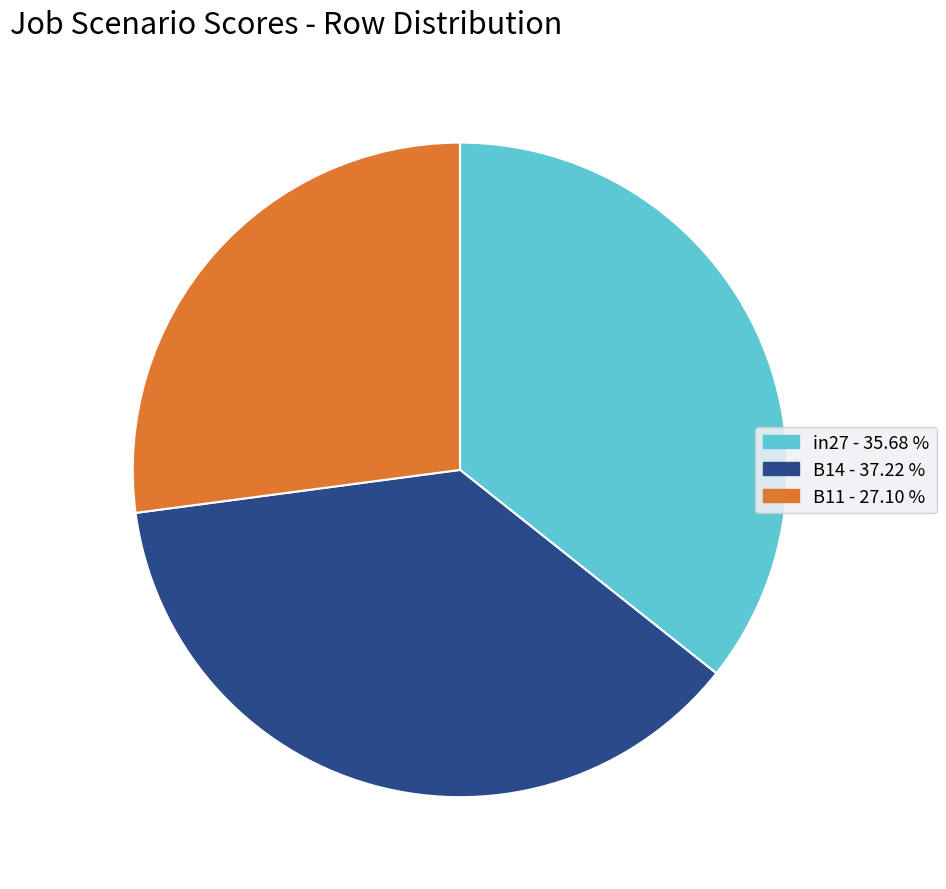

How many slices are in this pie chart?

3